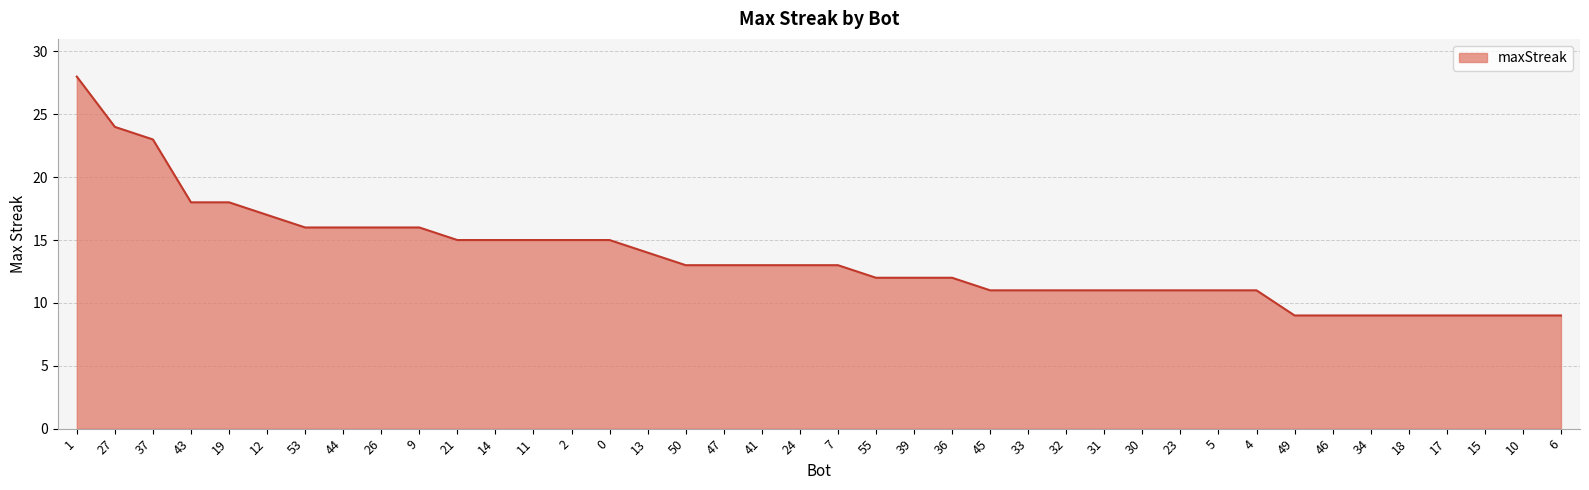

What position from the right is 7?

20